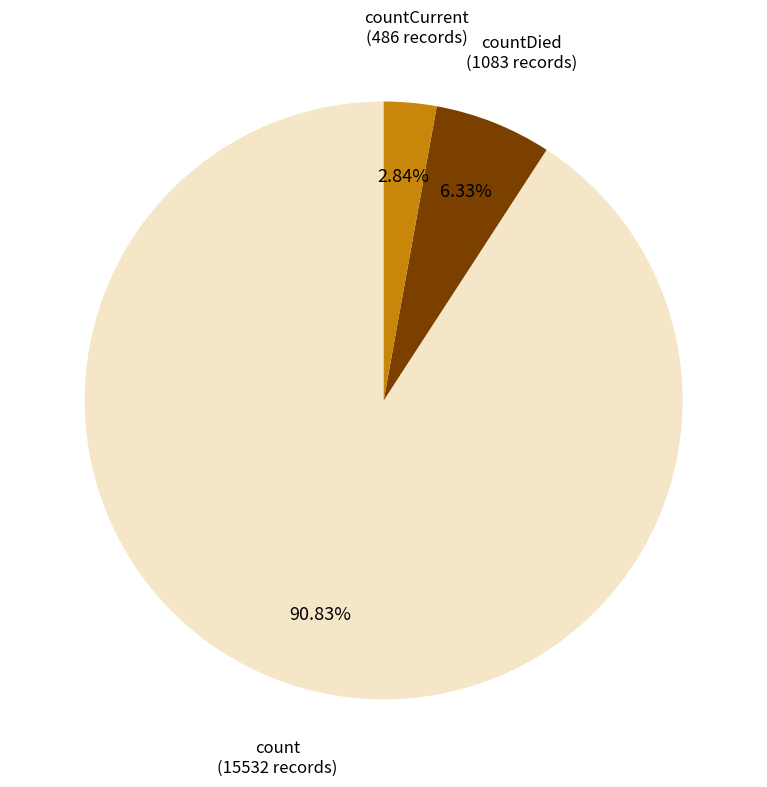

Does any single category account for the majority?

Yes